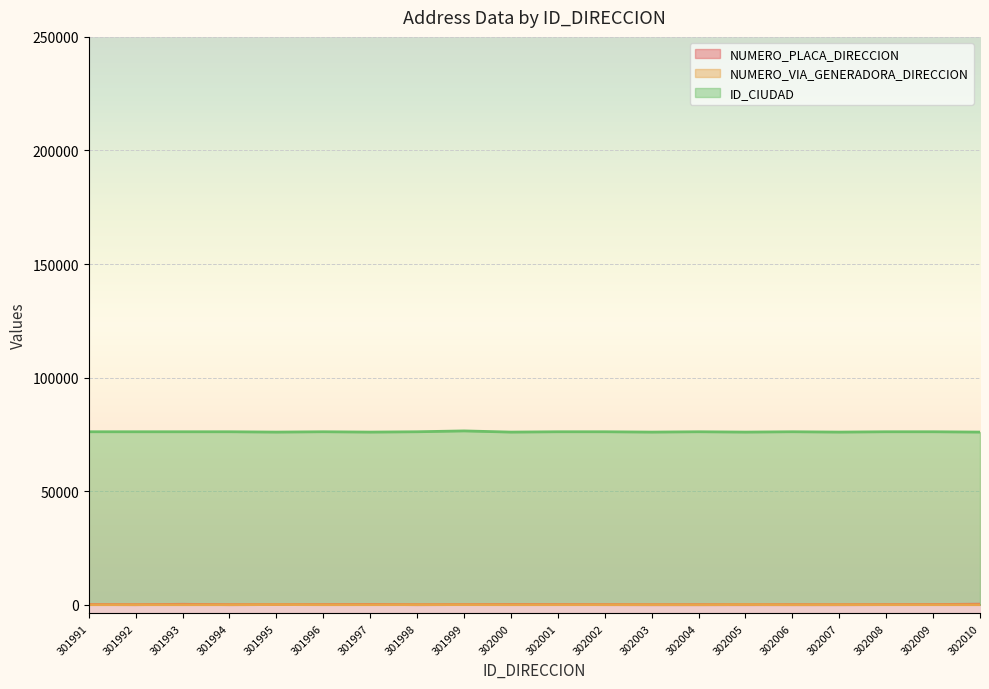

Is it true that NUMERO_VIA_GENERADORA_DIRECCION equals 3 at 301991?

False